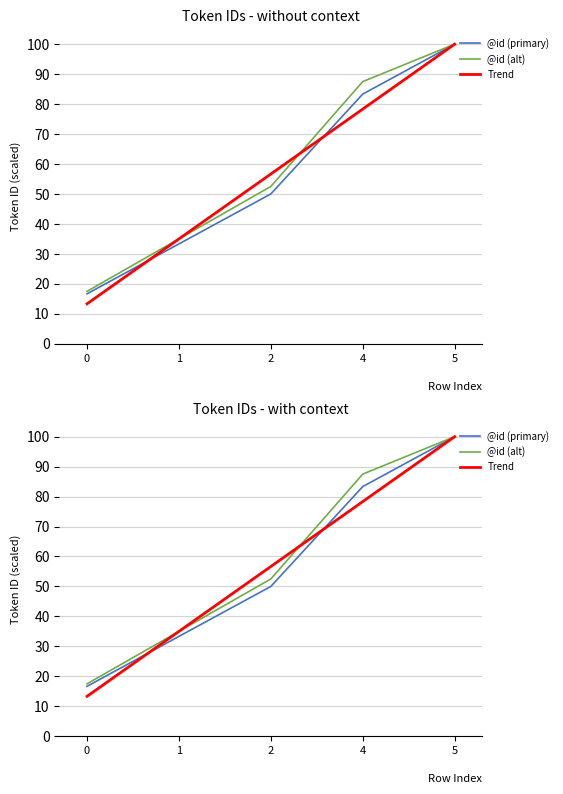

How many series are shown in this chart?

3